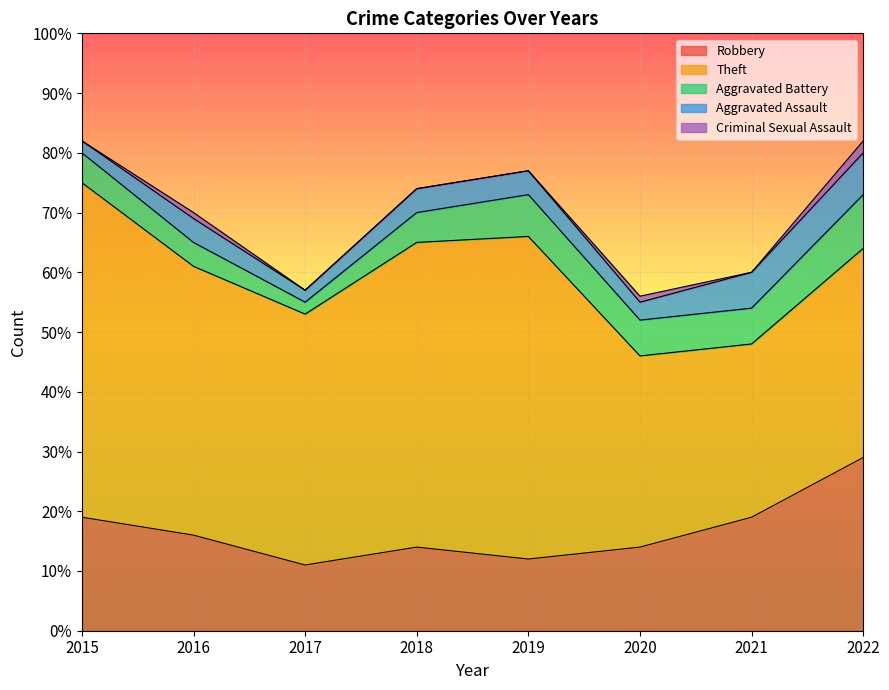

Which series has the largest total across all categories?

Theft